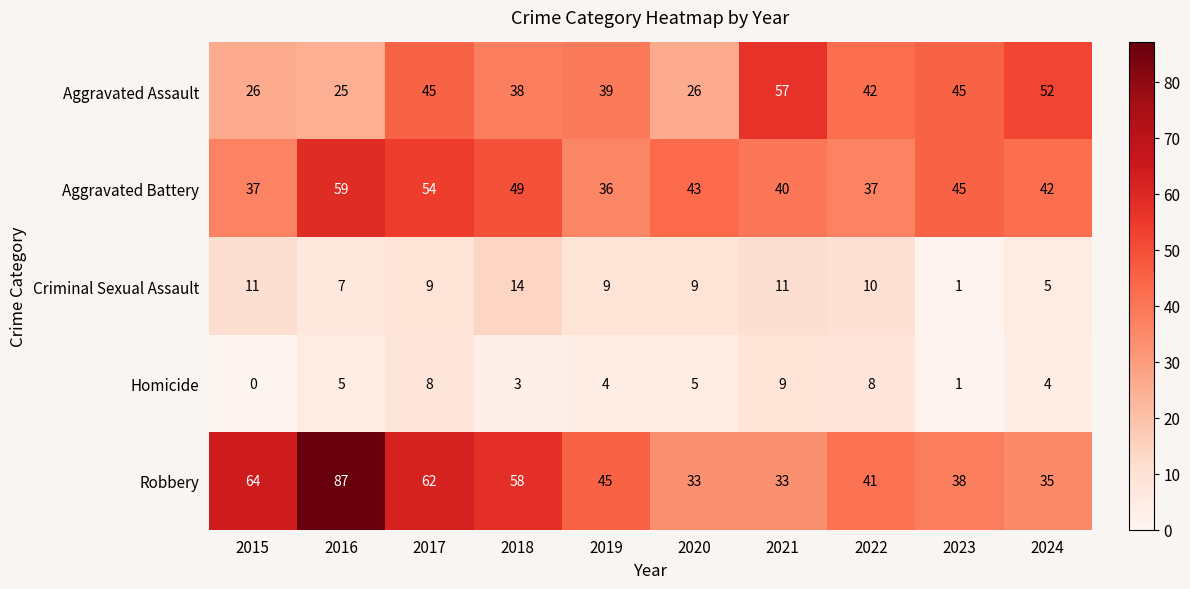

What value does the Criminal Sexual Assault series have at 2017, to the nearest 5?

10